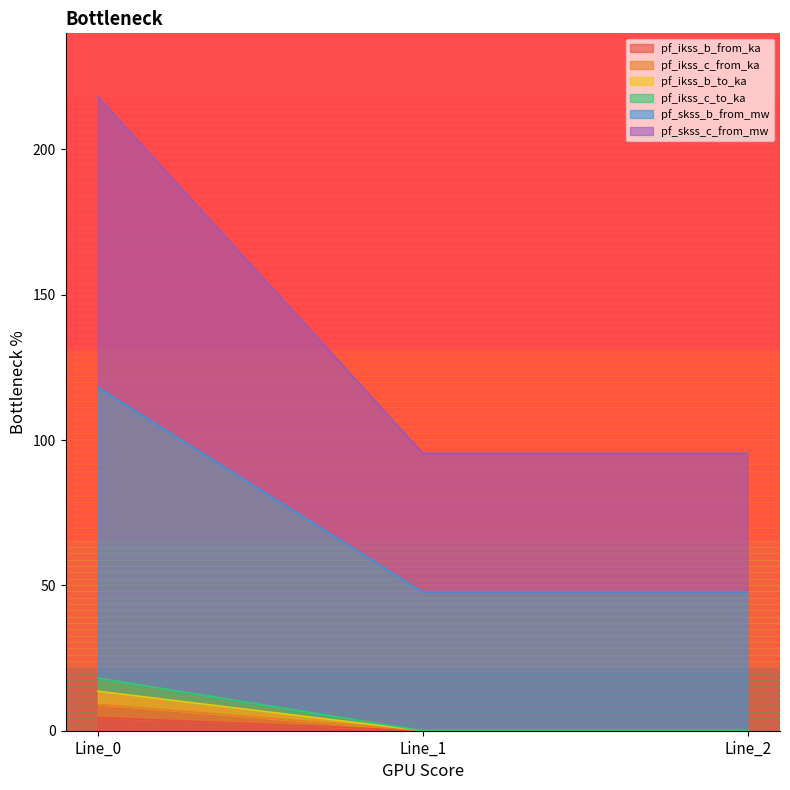

What is the difference between the maximum and minimum values in the pf_ikss_b_from_ka series?

4.5